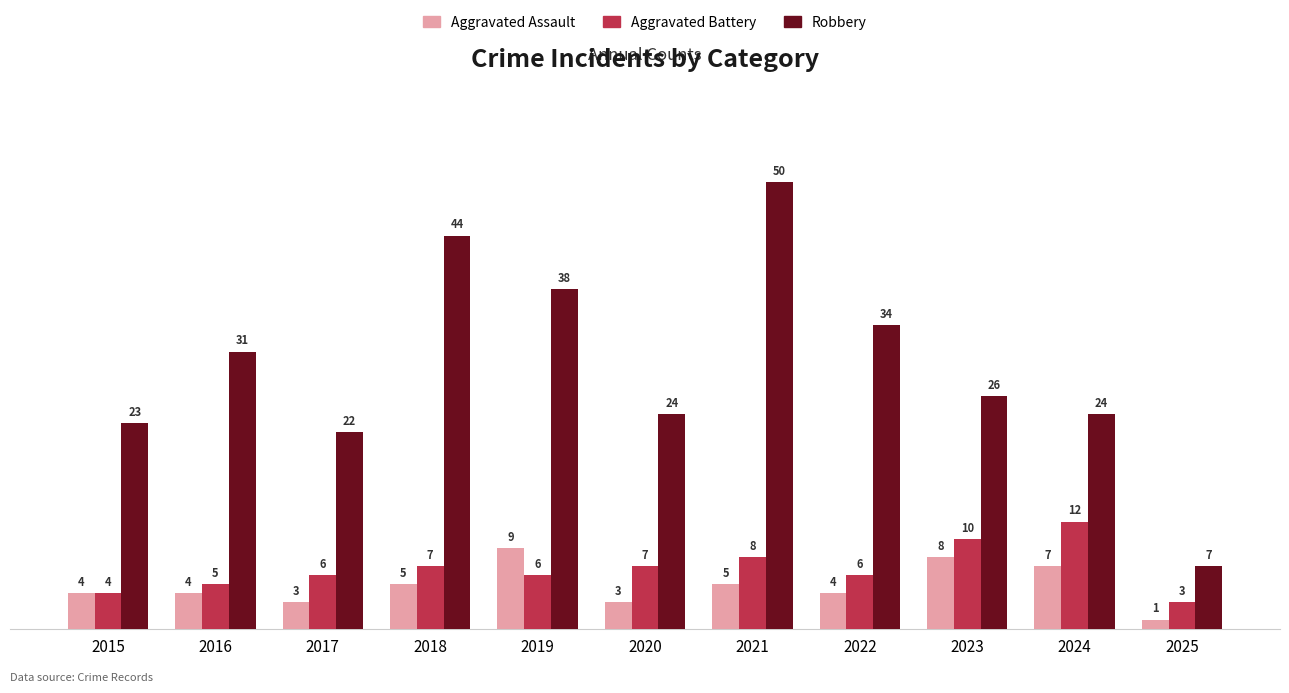

What is the total value across all series at 2022?

44